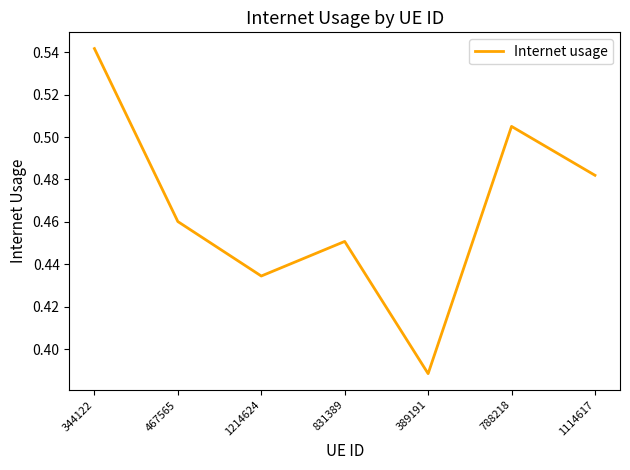

At which label is the value closest to 0?

389191